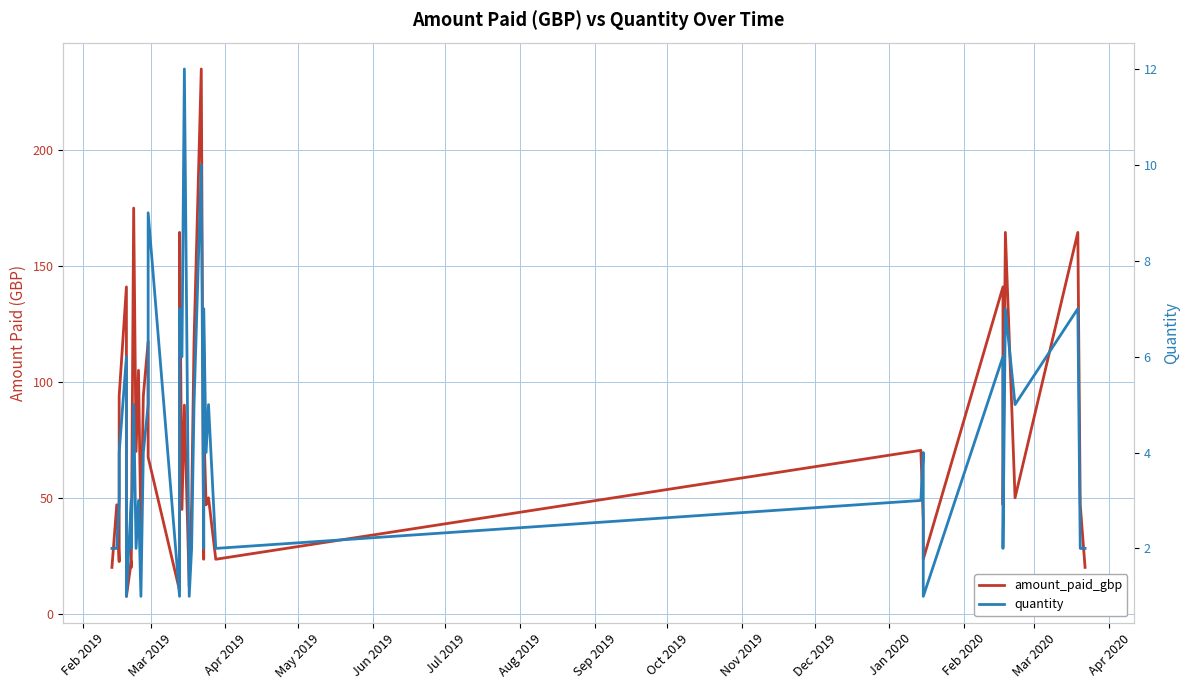

How many data points in quantity are less than 4?

20